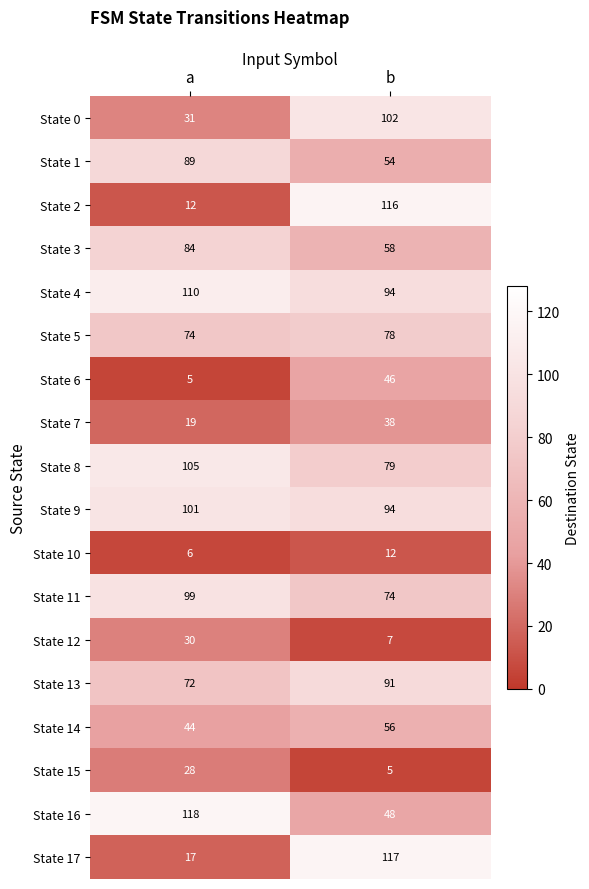

What is the difference between the highest and lowest values at b?

112